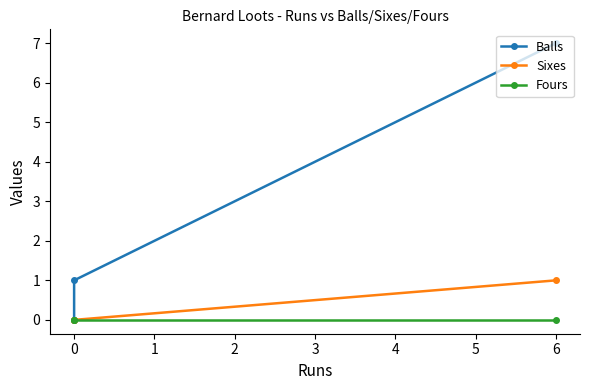

Which series has the widest spread of values?

Balls